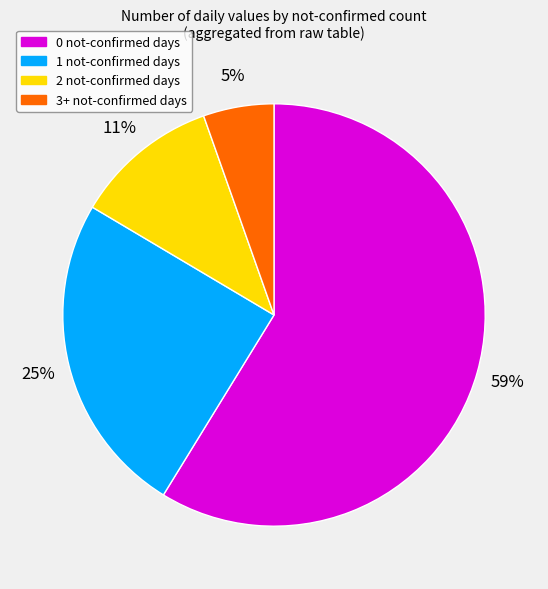

Is the sum of 0 not-confirmed and 3+ not-confirmed greater than half?

Yes